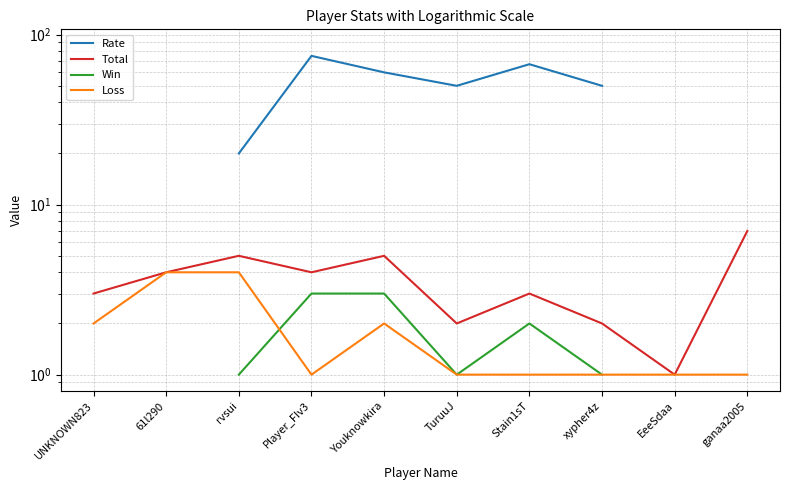

What is the label of the 6th point from the left?

TuruuJ